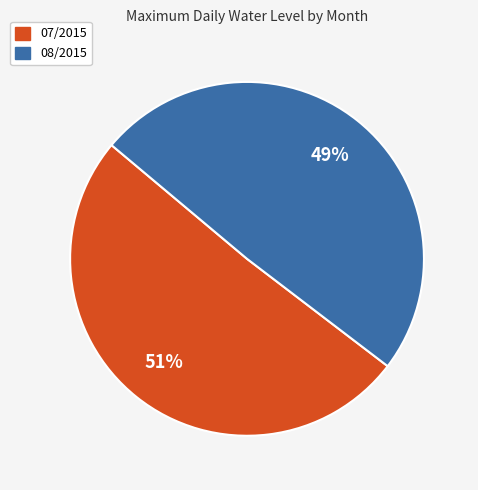

Is the sum of 08/2015 and 07/2015 greater than half?

Yes